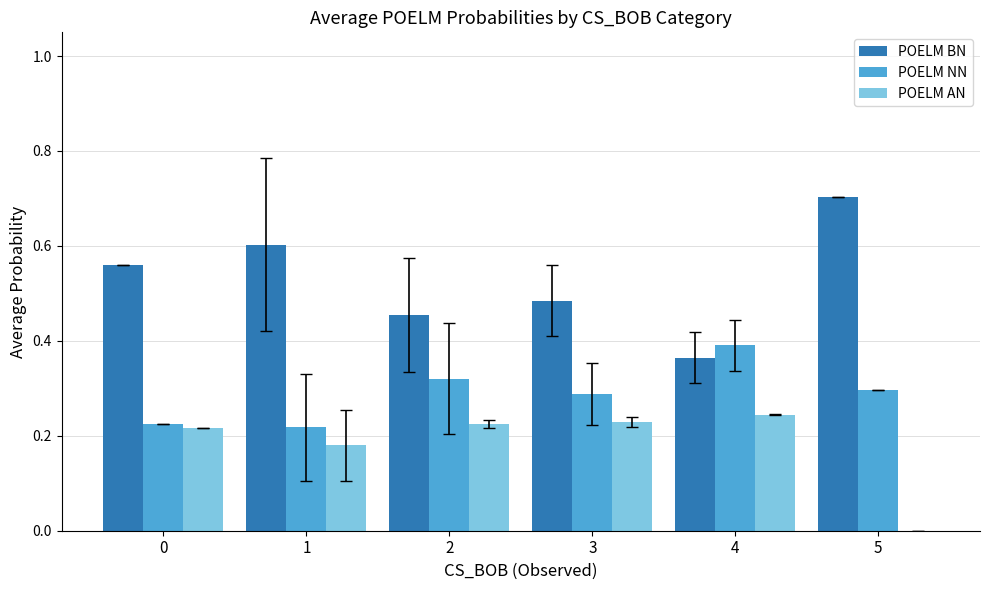

Which series has the largest range (max minus min)?

POELM BN